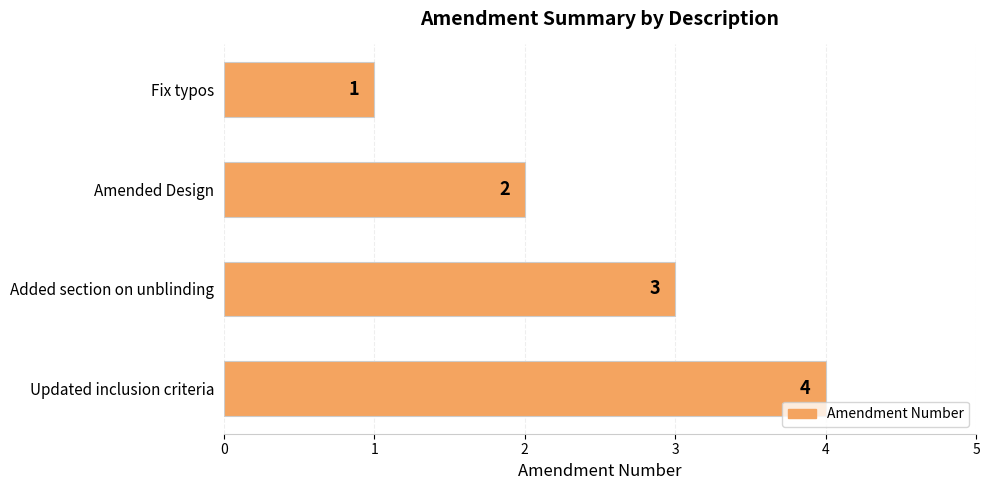

How many series are shown in this chart?

1